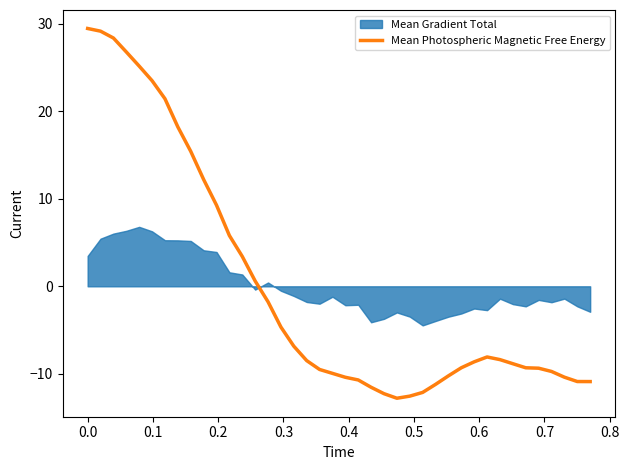

What is the highest value of the Mean Photospheric Magnetic Free Energy series?

29.5